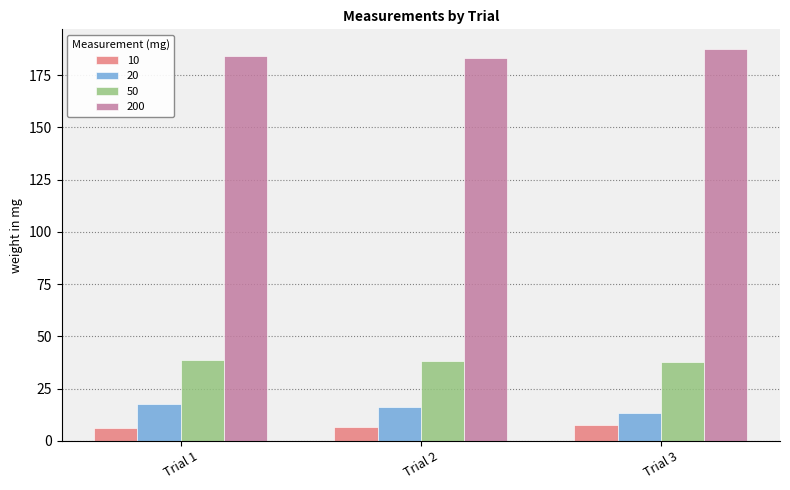

What is the average value of the 200 series?

184.8